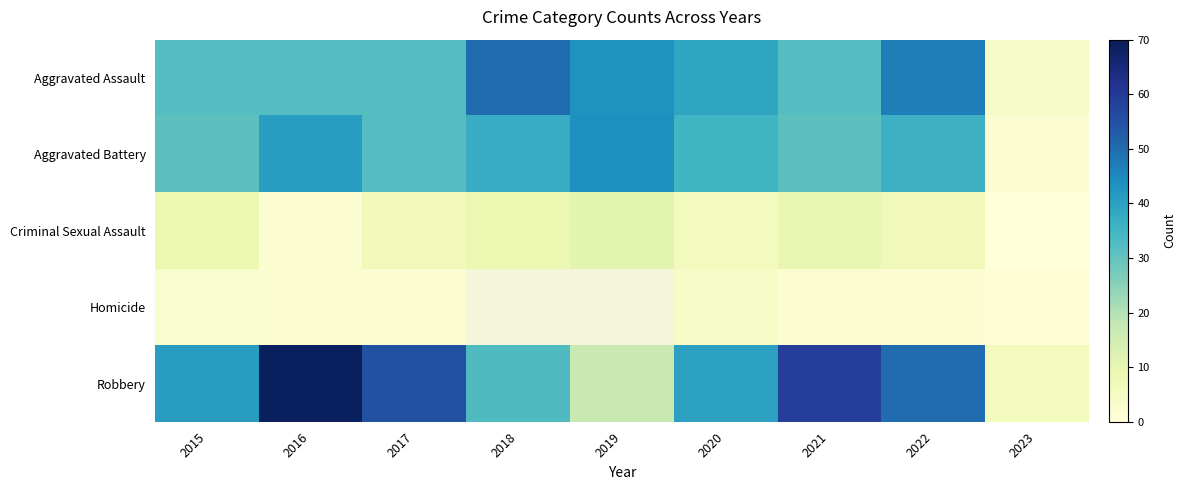

At 2020, list the series in order from largest to smallest.

Robbery, Aggravated Assault, Aggravated Battery, Criminal Sexual Assault, Homicide